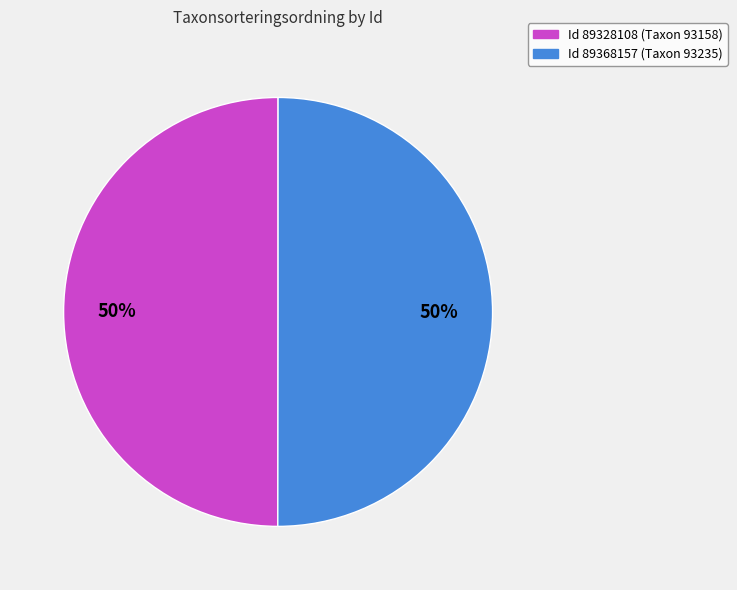

To the nearest percent, what is the average slice percentage?

50%